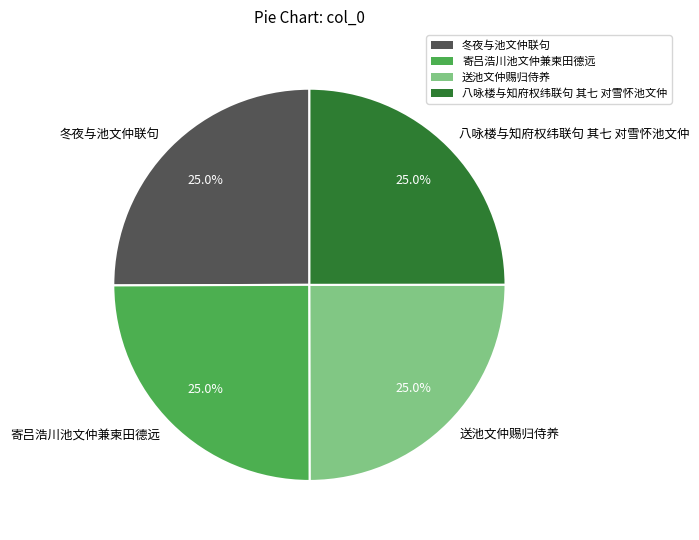

What is the ratio of the value at 冬夜与池文仲联句 to the value at 寄吕浩川池文仲兼柬田德远?

1.0